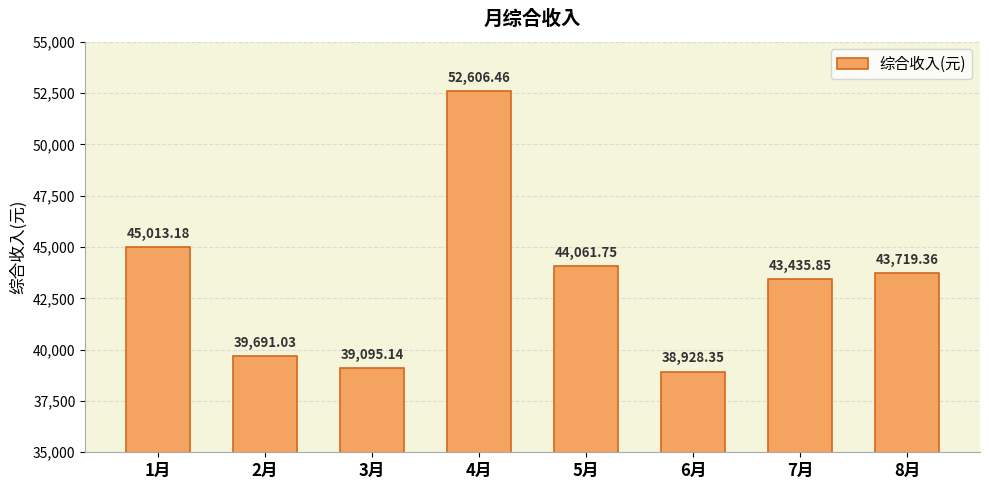

What is the sum of the values at 3月 and 7月?

82531.0